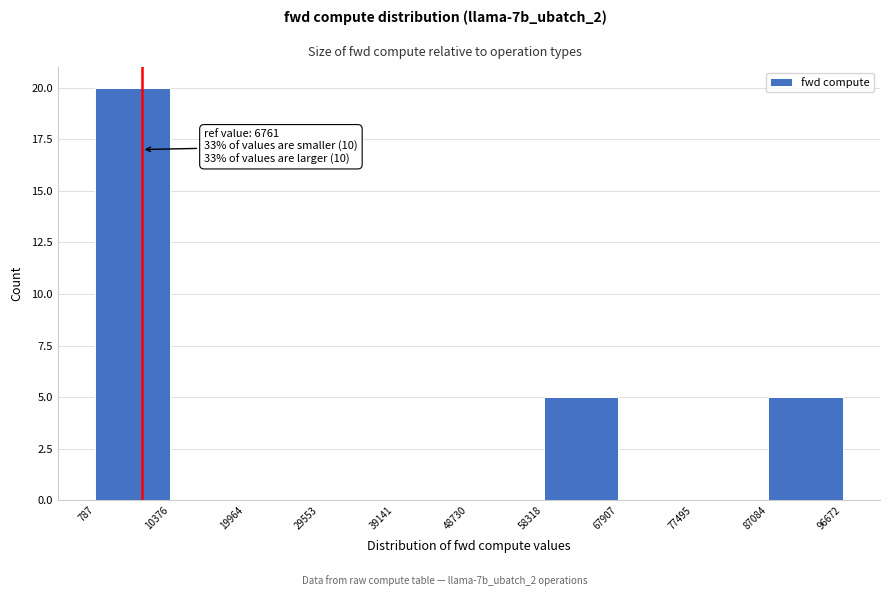

Which range on the x-axis has the tallest bar?

787 to 10376